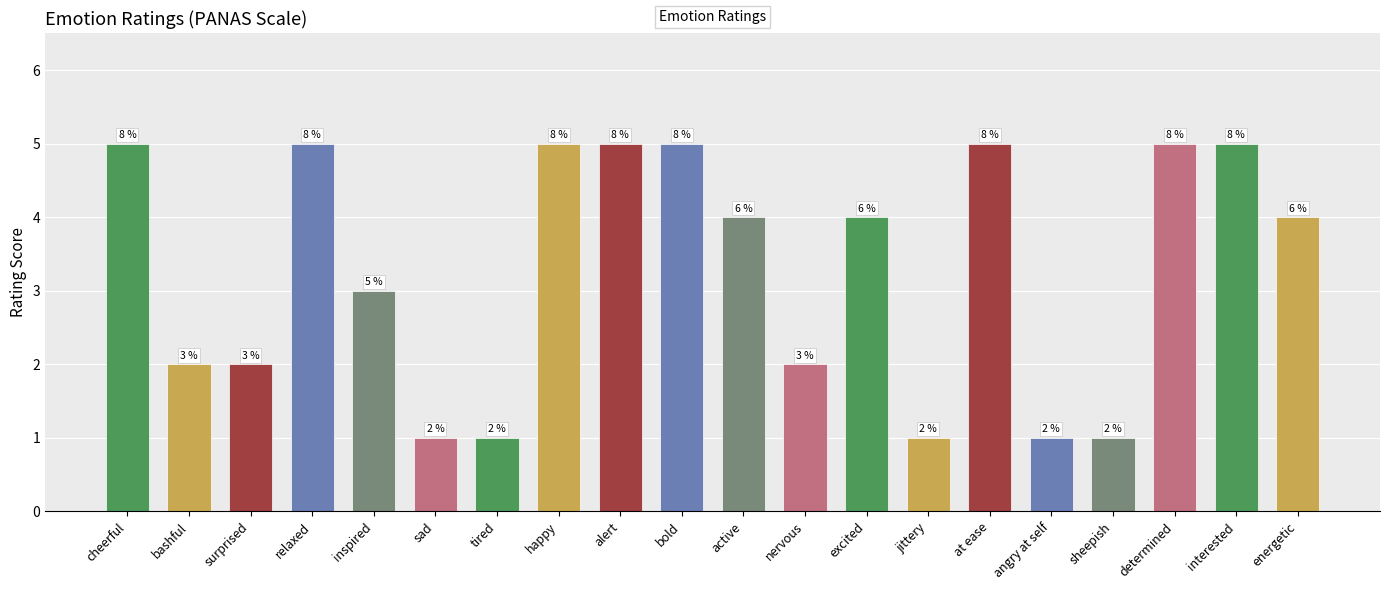

What is the ratio of the value at interested to the value at jittery?

5.0